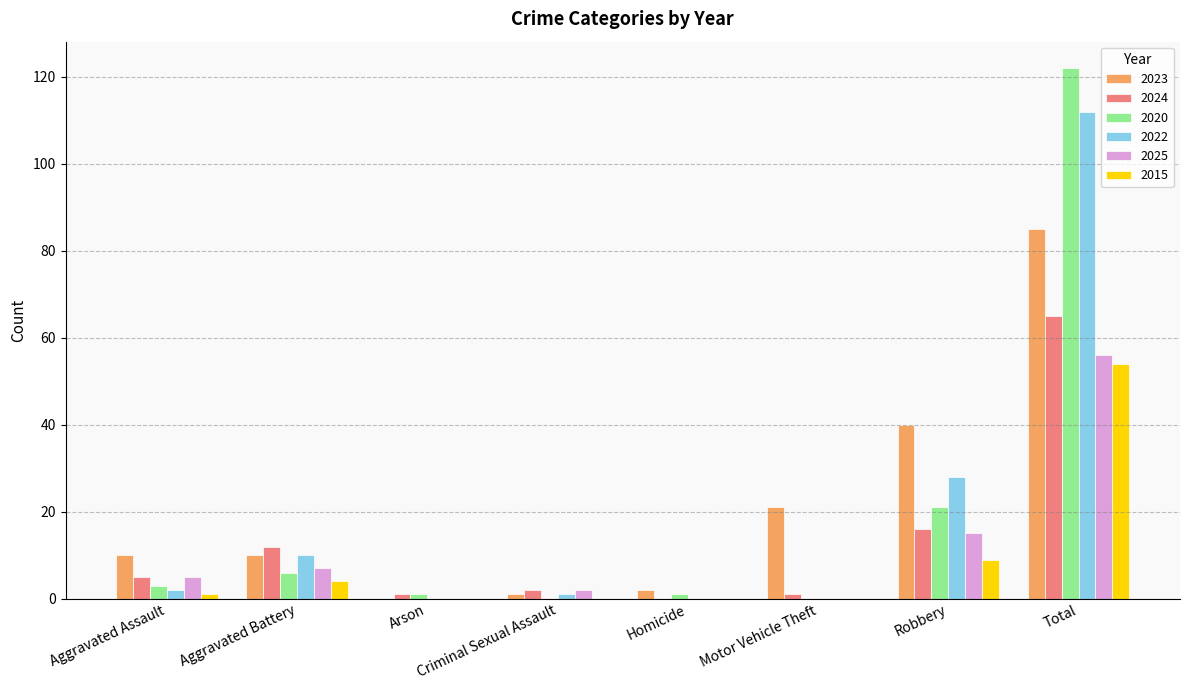

True or false: 2023 has a value of 40 at Robbery.

True